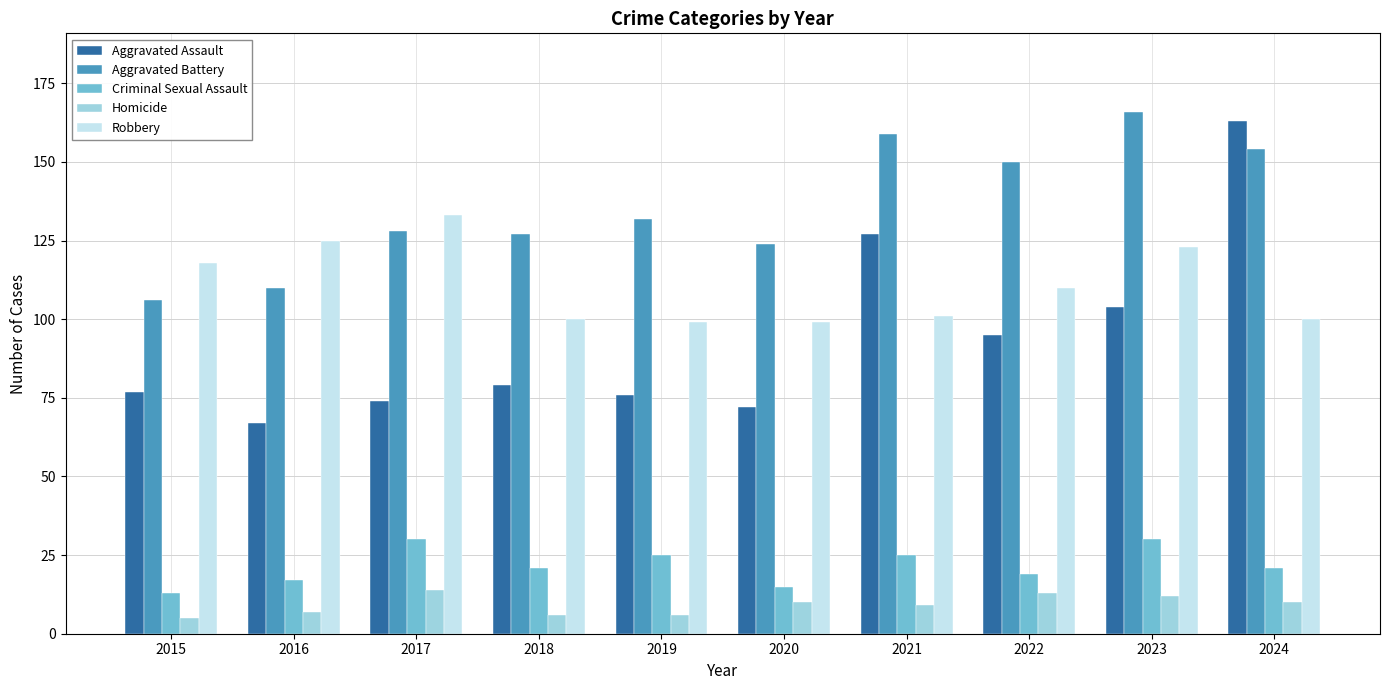

Is it true that Robbery equals 118 at 2015?

True